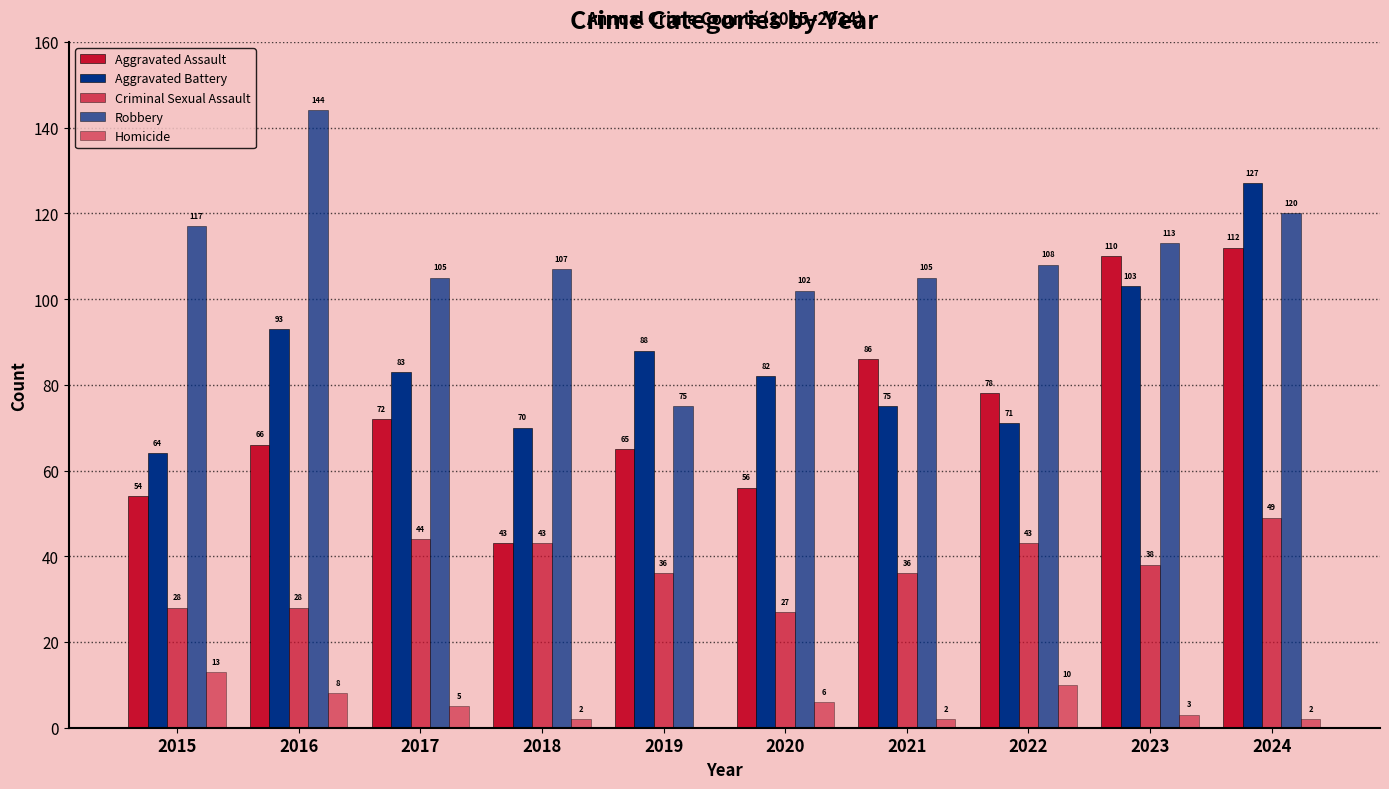

What is the sum of all Homicide values?

51